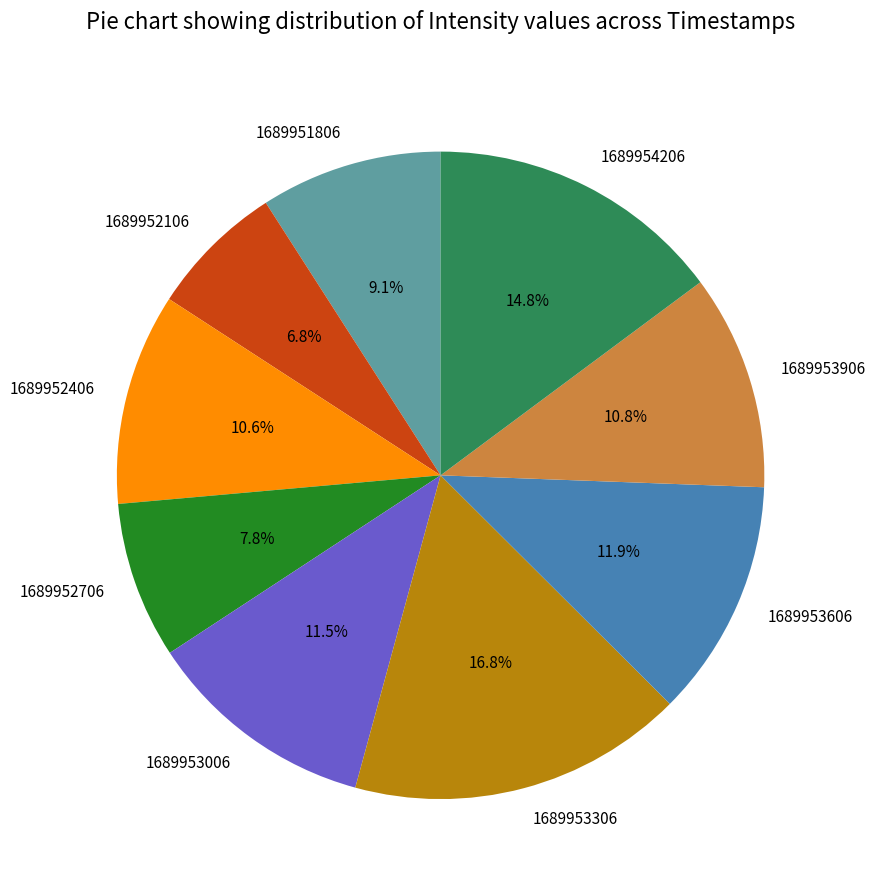

Is 1689953006 the majority of the pie?

No